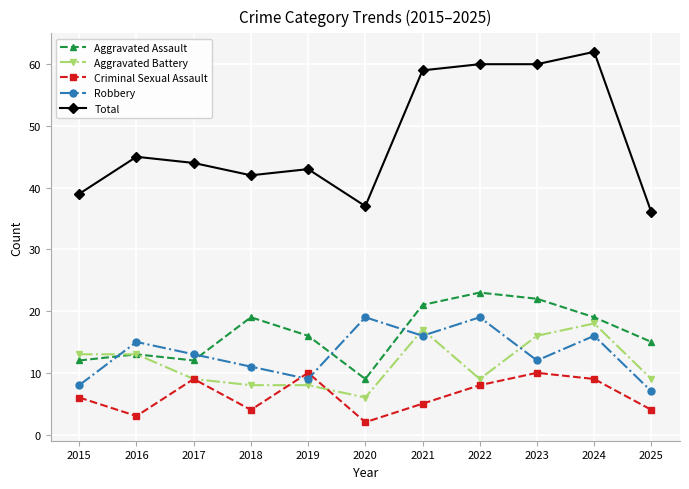

What are all the series names shown in the legend?

Aggravated Assault, Aggravated Battery, Criminal Sexual Assault, Robbery, Total